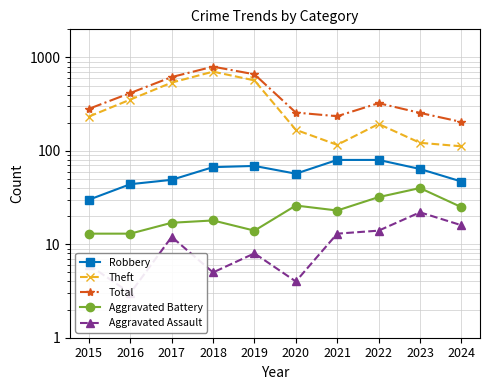

List the labels in order of Robbery value, largest first.

2021, 2022, 2019, 2018, 2023, 2020, 2017, 2024, 2016, 2015